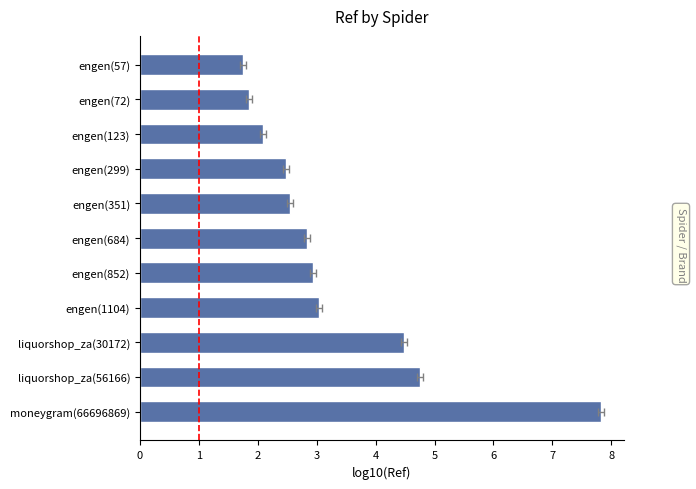

Where does the data first go above 2?

engen(123)